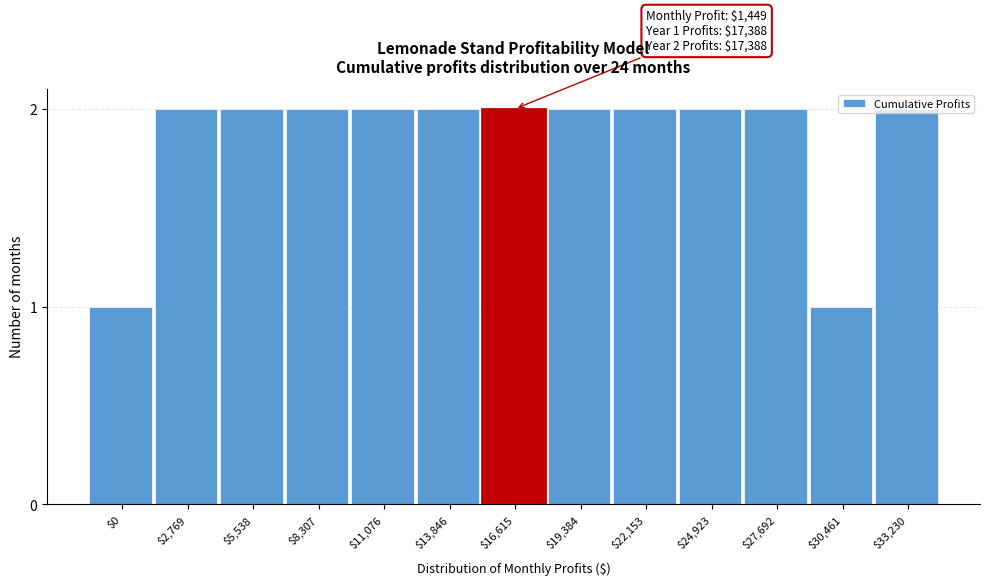

What is the label of the 1st bar from the left?

$0